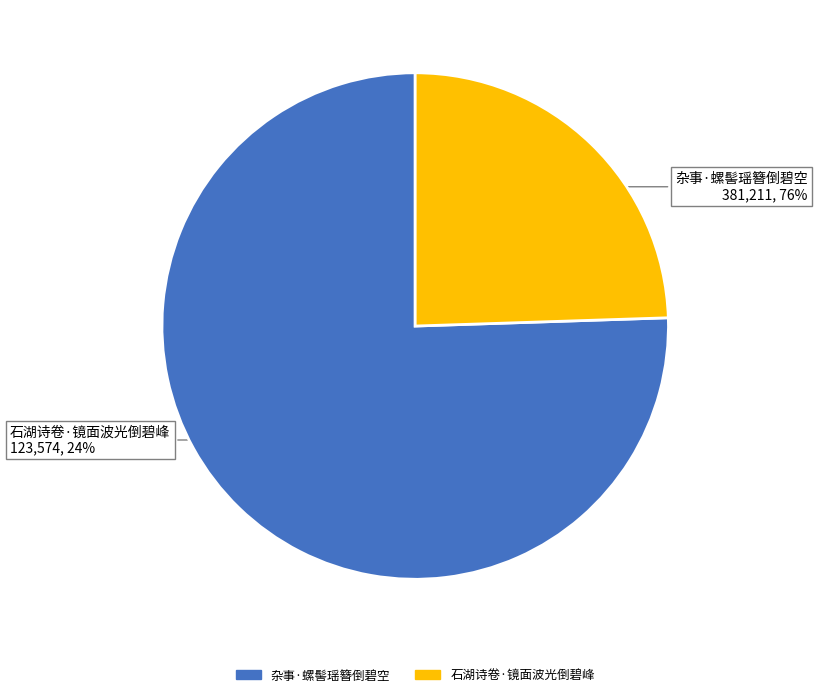

Do 石湖诗卷·镜面波光倒碧峰 and 杂事·螺髻瑶簪倒碧空 together represent more than half of the pie?

Yes